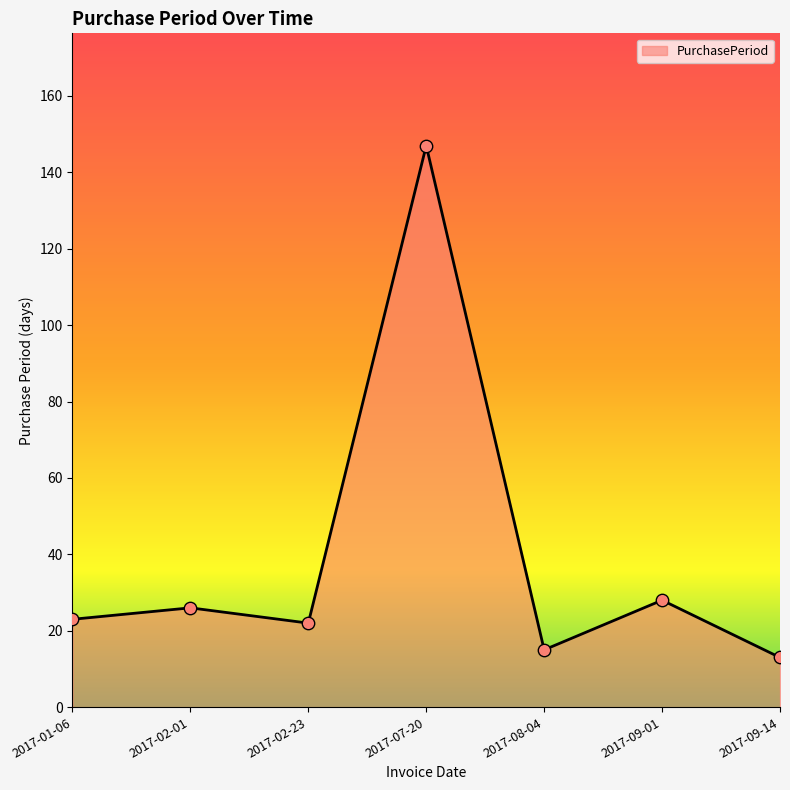

What is the change in value from 2017-02-23 to 2017-09-01?

+6